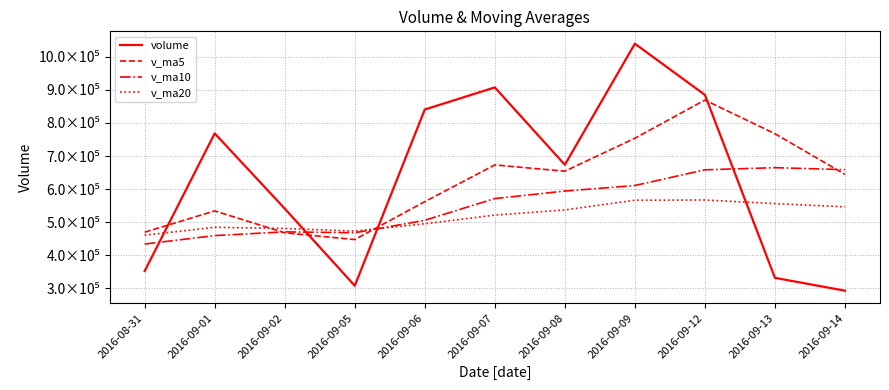

True or false: v_ma10 has a value of 912620.4 at 2016-09-12.

False